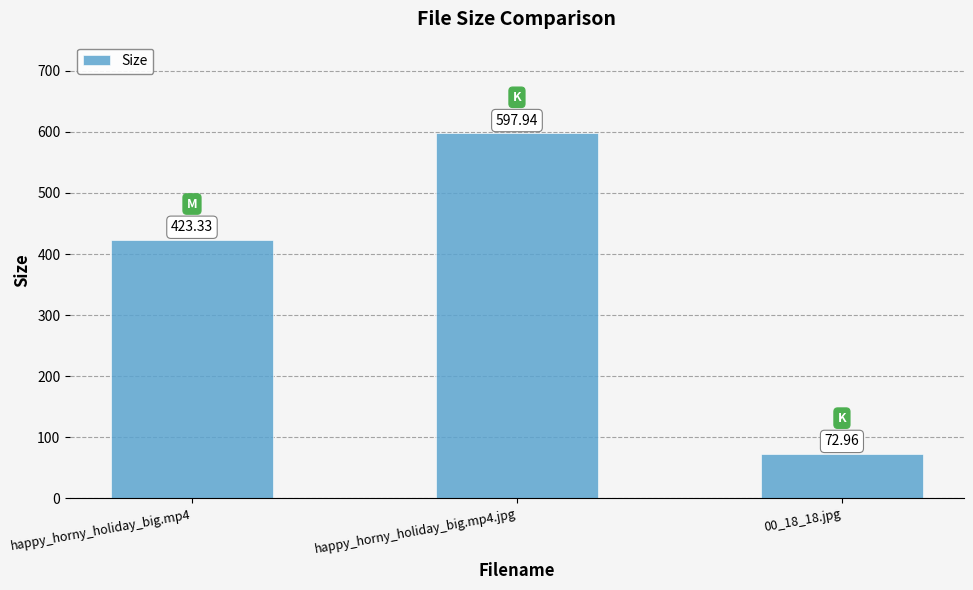

List the labels in order of value, smallest first.

00_18_18.jpg, happy_horny_holiday_big.mp4, happy_horny_holiday_big.mp4.jpg